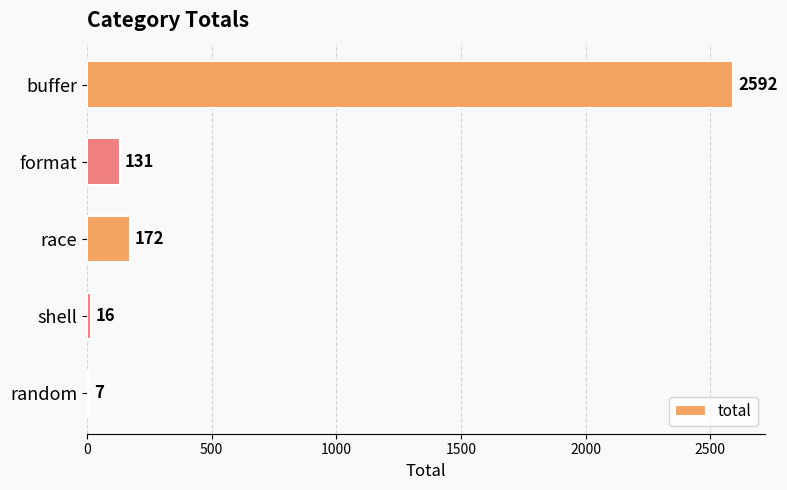

Is it true that the value at format is 131?

True